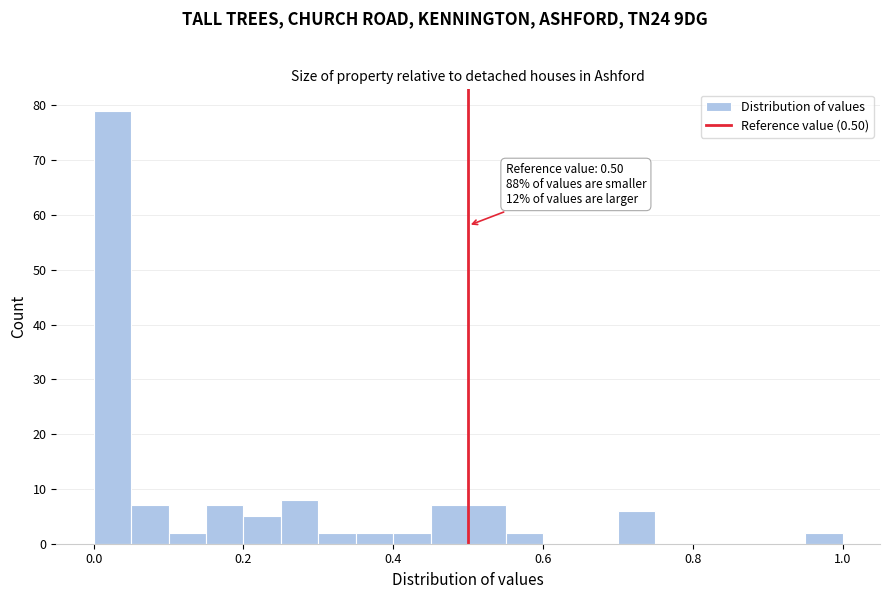

Read against the x-axis, roughly where is the centre of the tallest bar?

0.02